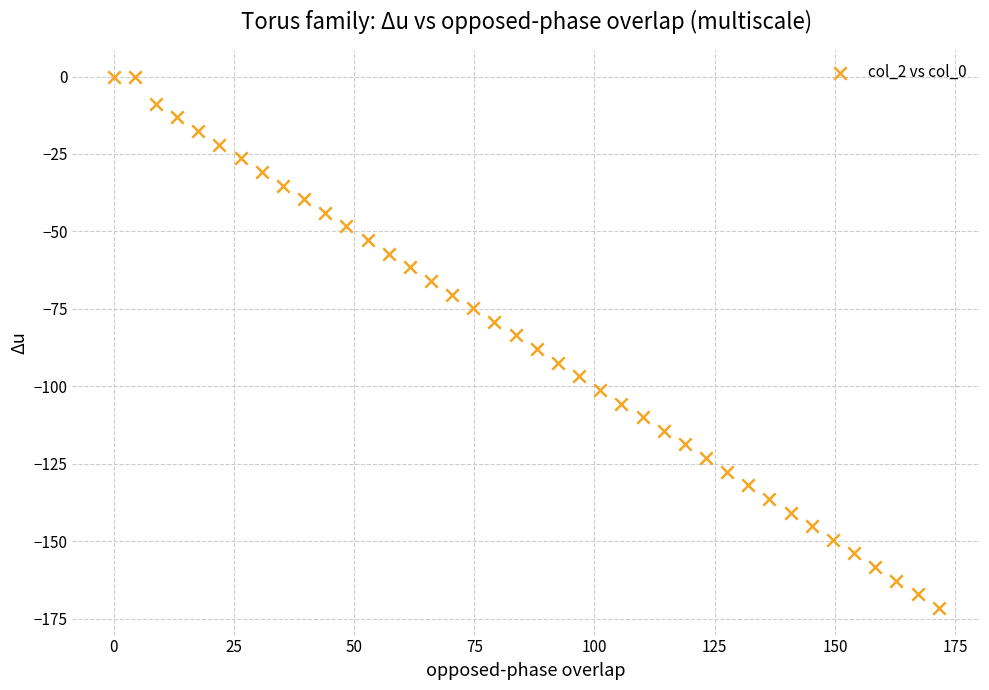

What is the range of X values (max minus min)?

171.6